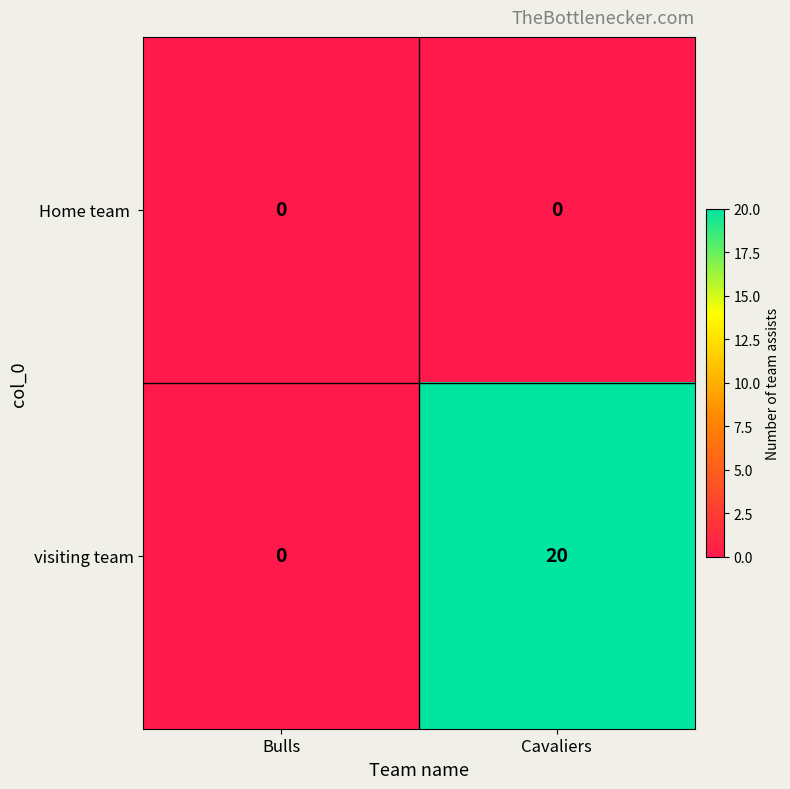

What is the spread (max minus min) of values at Cavaliers?

20